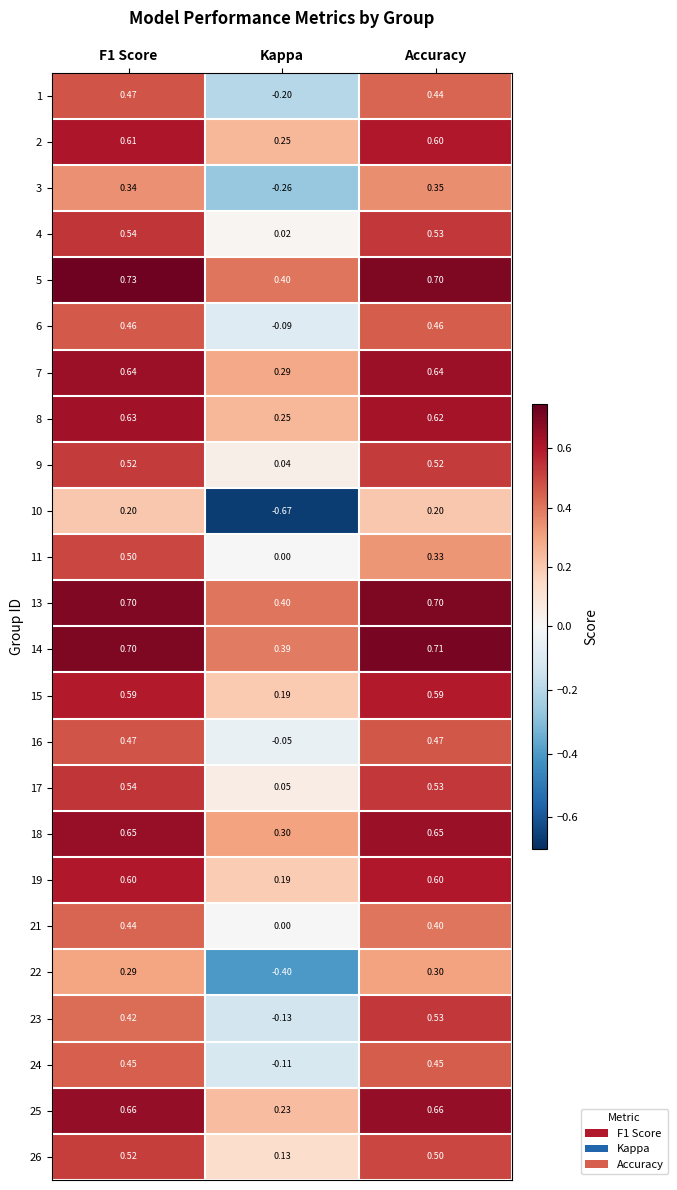

Which series changed the most between F1 Score and Kappa?

10